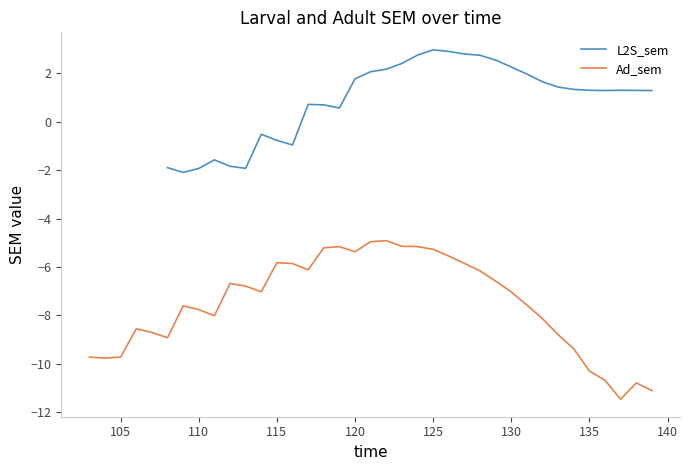

How many negative values does the Ad_sem series have?

37